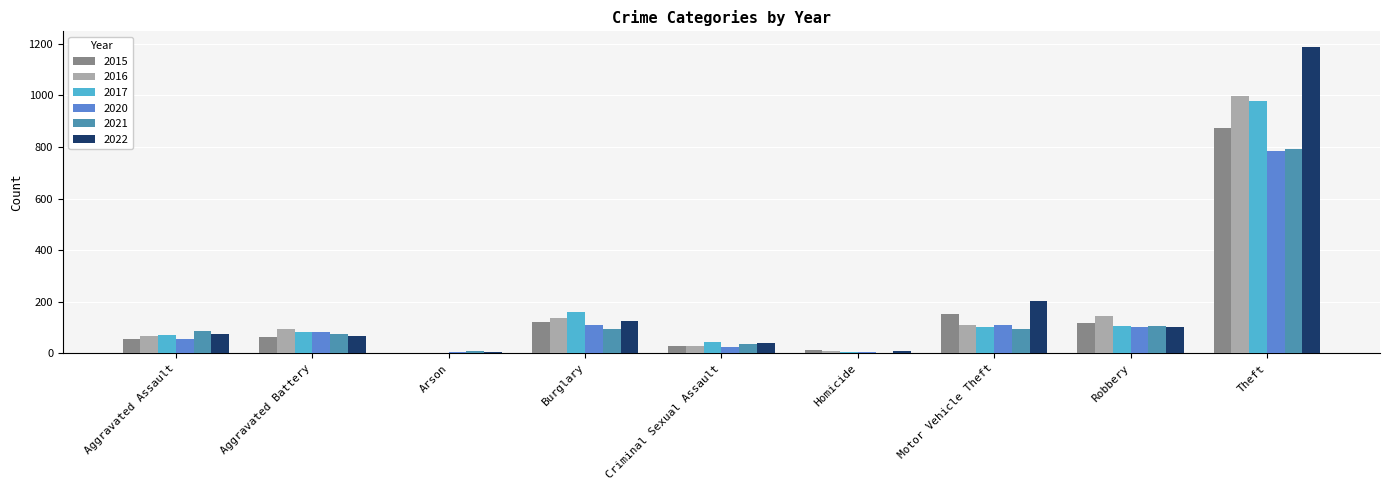

Where is 2017 nearest to the value 490?

Burglary